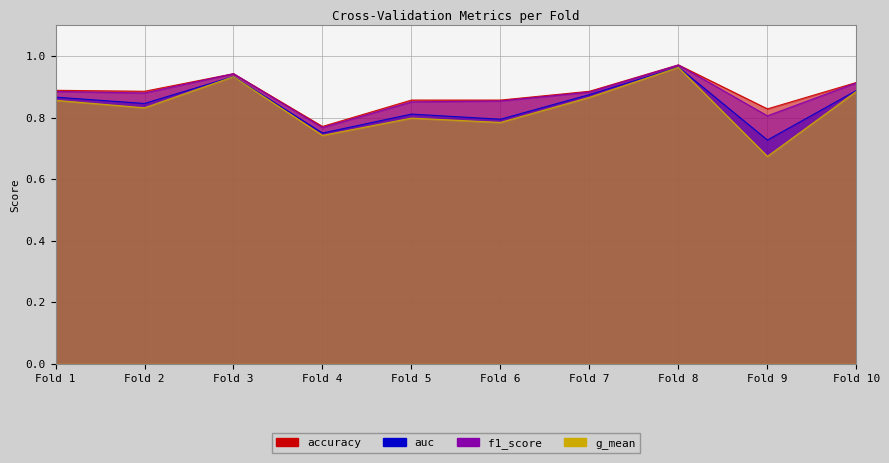

What is the value of the f1_score point at the 6th from the left?

0.9